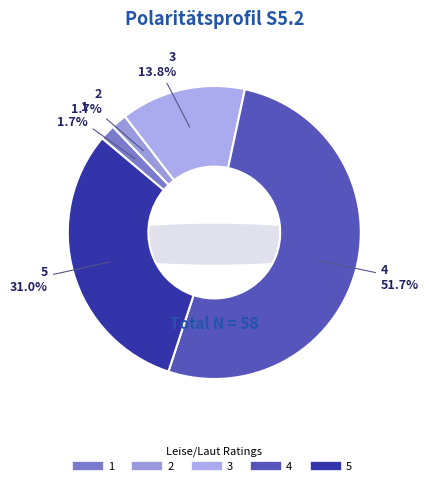

How many segments does this pie chart have?

5